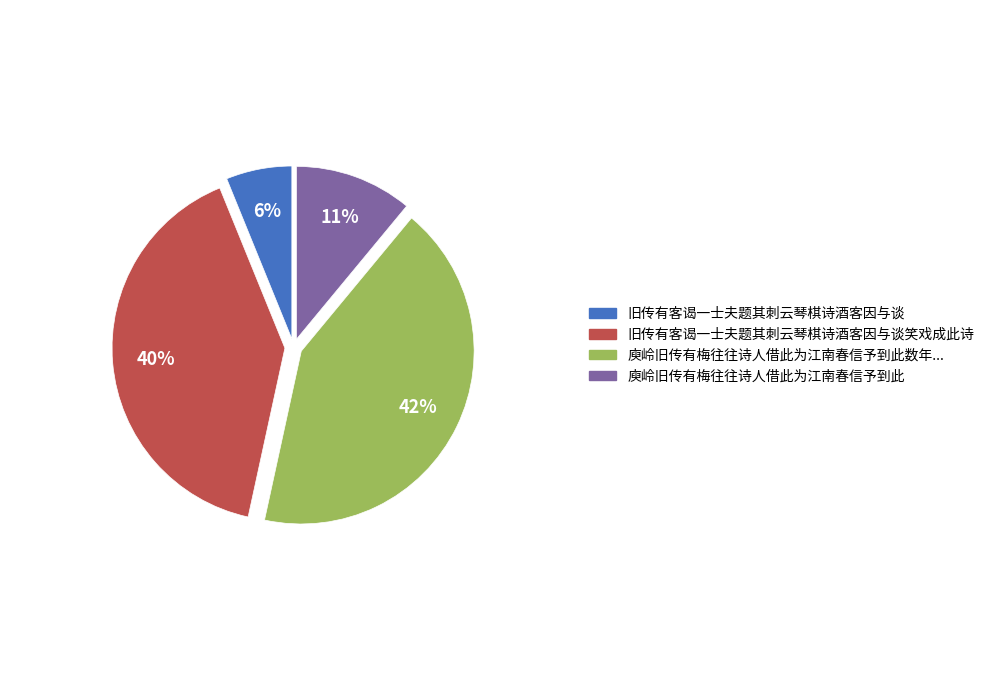

To the nearest percent, what is the difference between the largest and smallest slice percentages?

36%